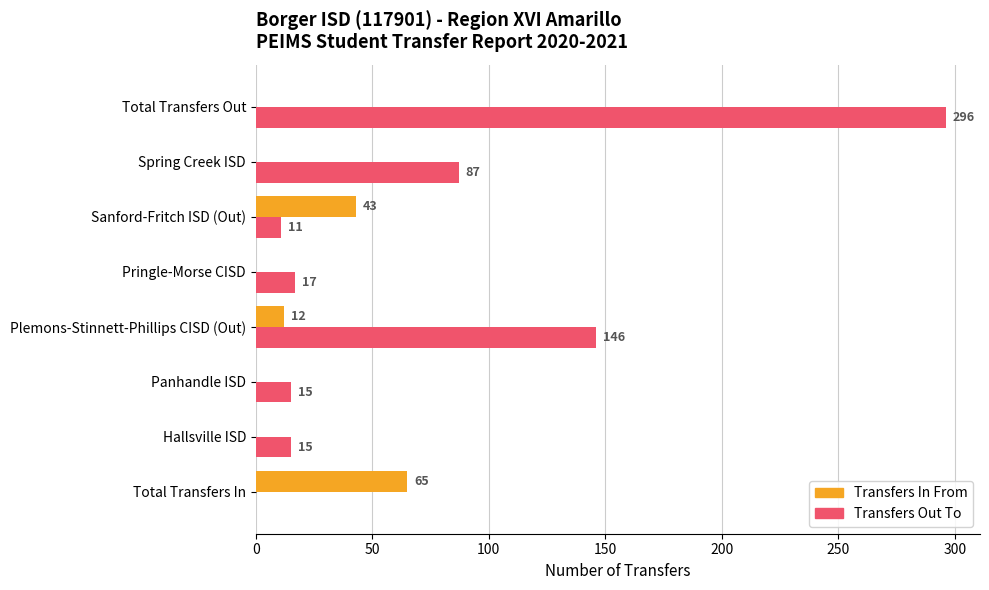

What is the average value of the Transfers Out To series?

73